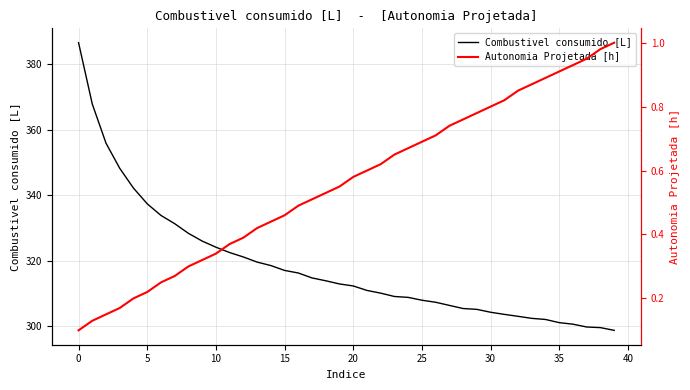

What is the spread (max minus min) of values at 14?

318.1